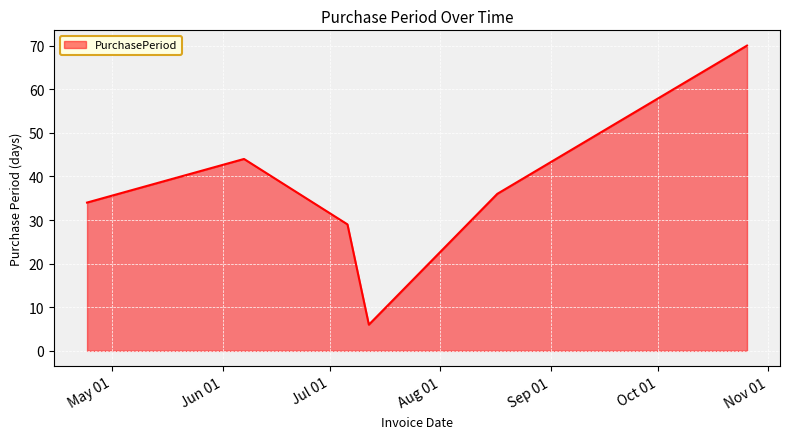

Reading left to right, transcribe all the data shown in this chart.

34	44	29	6	36	70